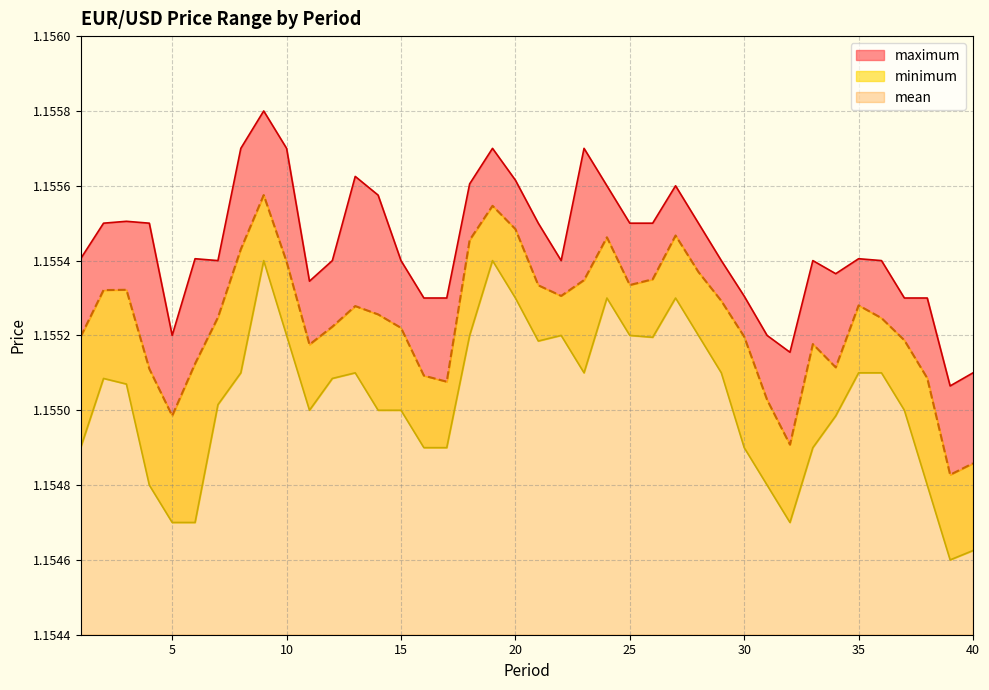

What is the minimum value for mean?

1.2